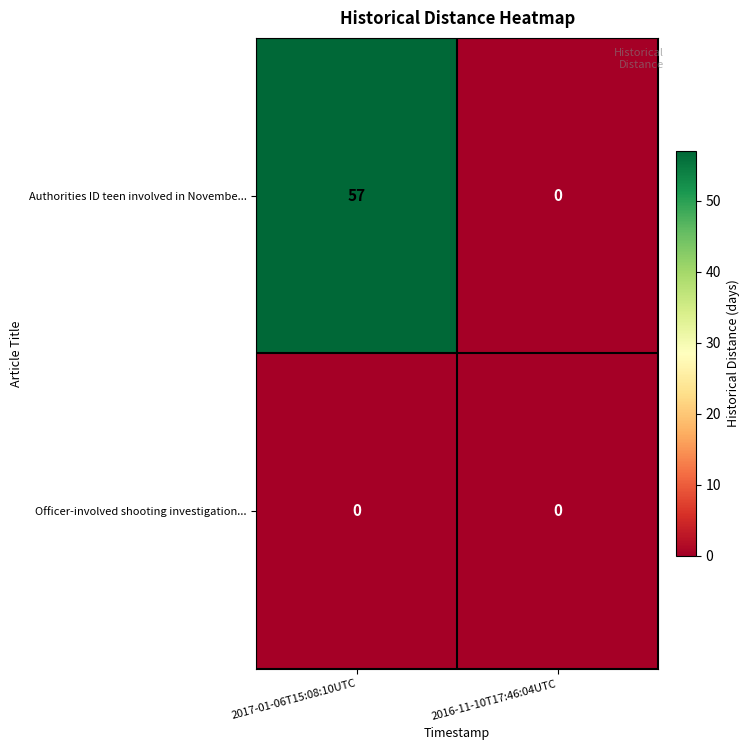

Reading right to left, list all the values displayed in this chart.

Authorities ID teen involved in Novembe...: 2016-11-10T17:46:04UTC=0	2017-01-06T15:08:10UTC=57
Officer-involved shooting investigation...: 2016-11-10T17:46:04UTC=0	2017-01-06T15:08:10UTC=0